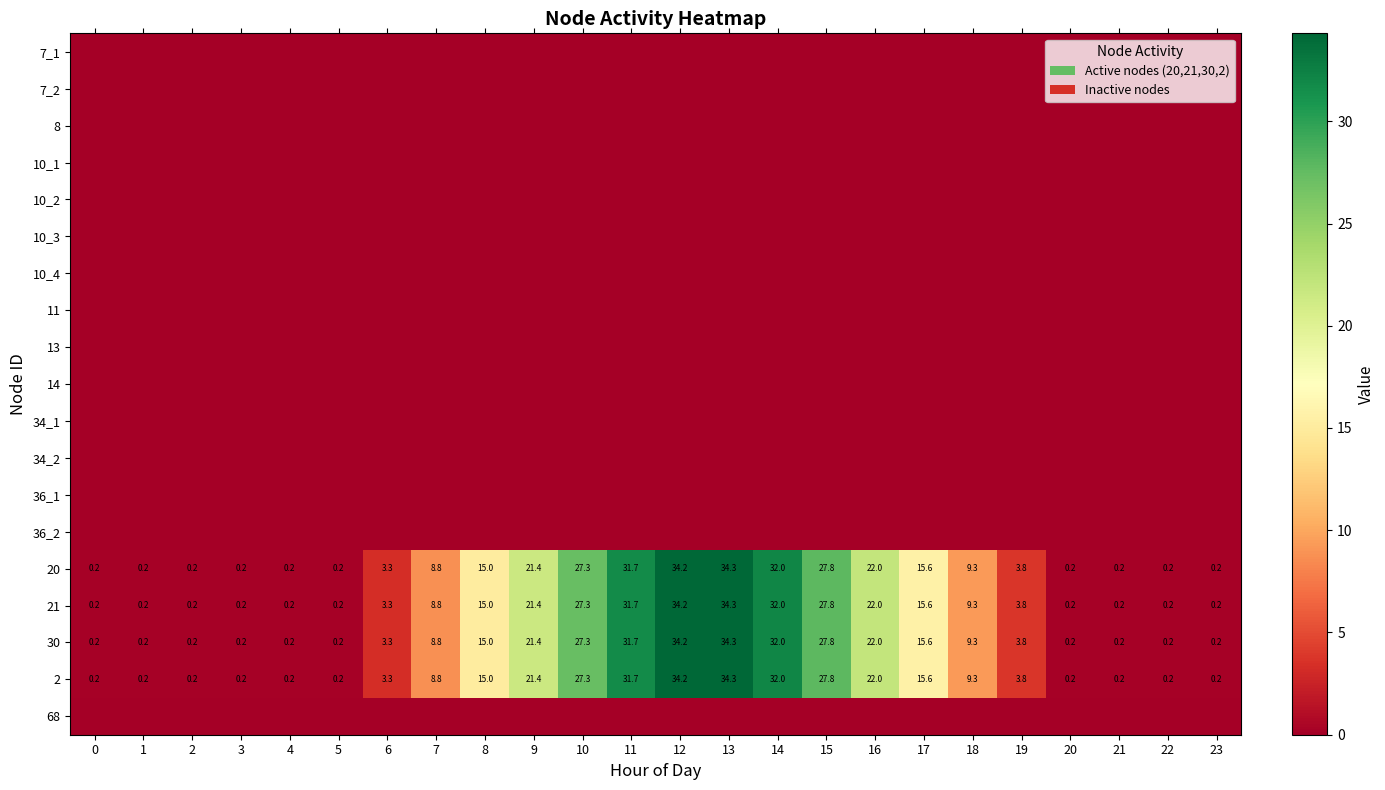

The value of 2 at 14 is 32.0. True or false?

True